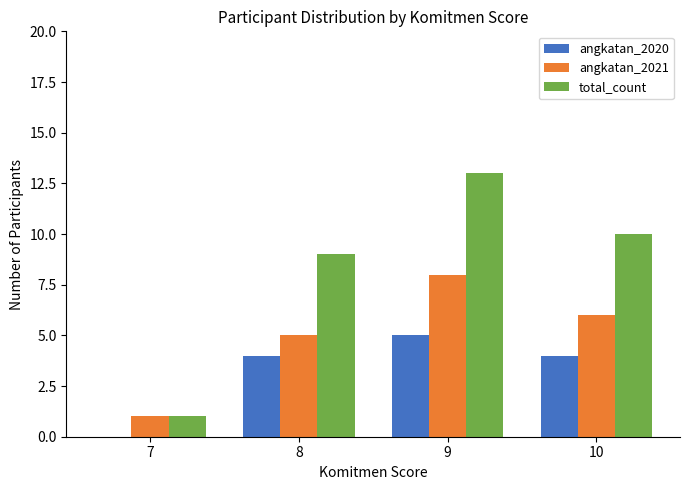

Is it true that angkatan_2020 equals 1 at 8?

False